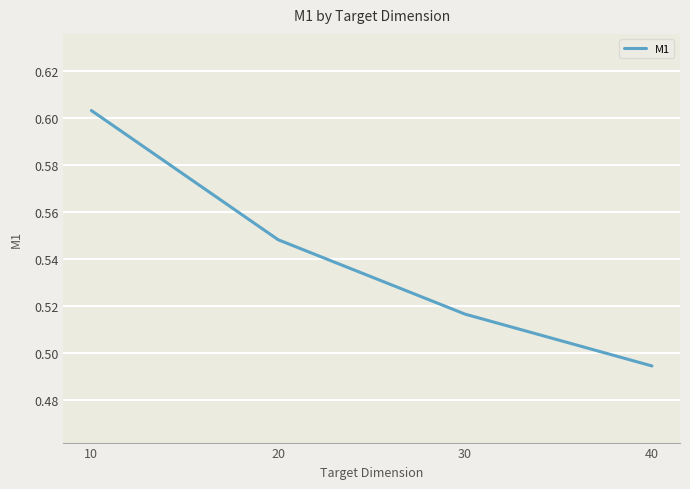

How many values are between 0 and 1?

4